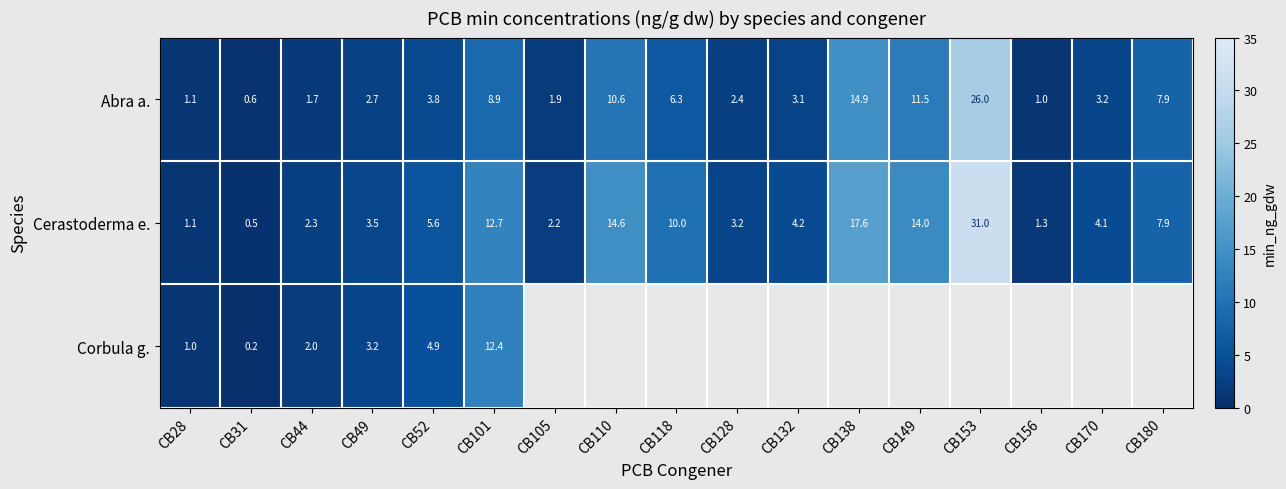

Which category has the lowest value across all series?

CB31